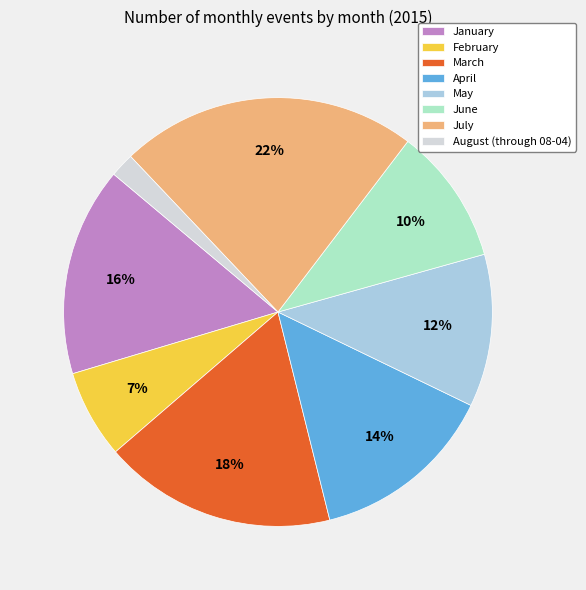

Which slice is the largest?

July